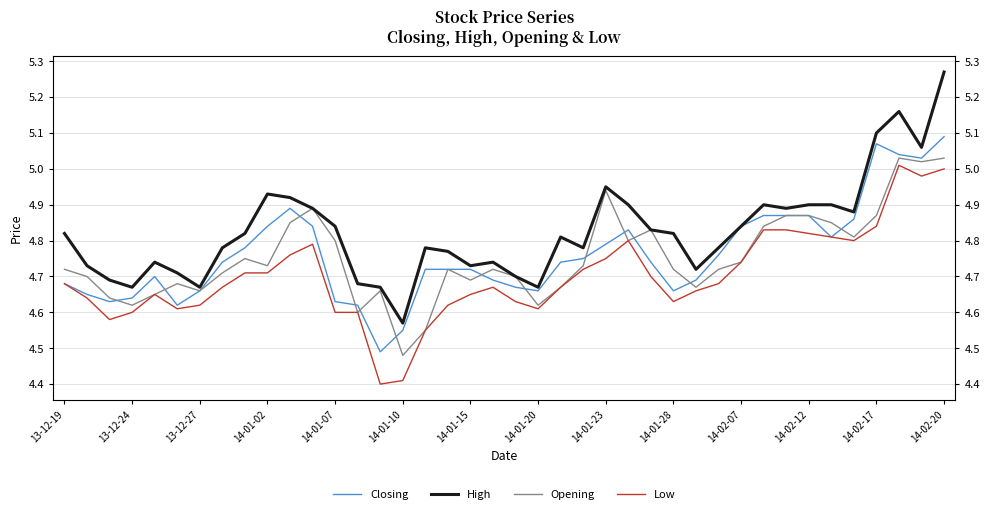

What value does the High series have at 32?

4.9